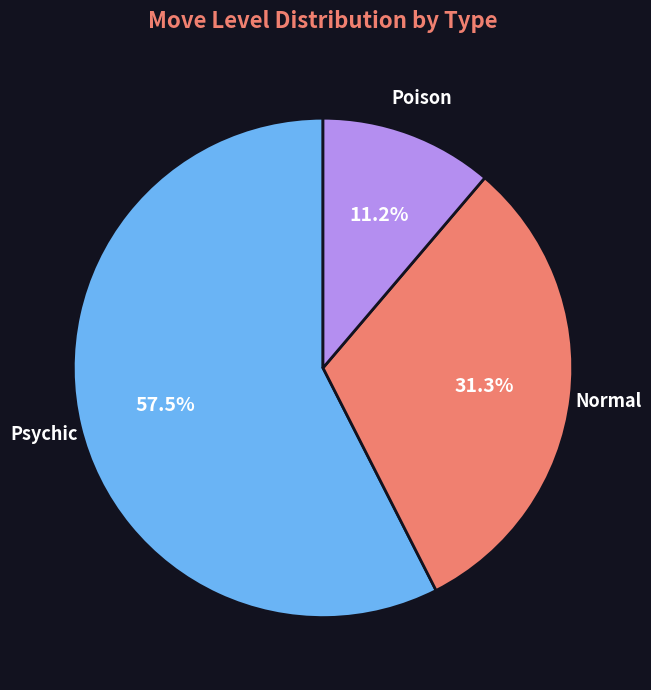

Approximately how many times larger is the value at Poison compared to Normal?

0.4